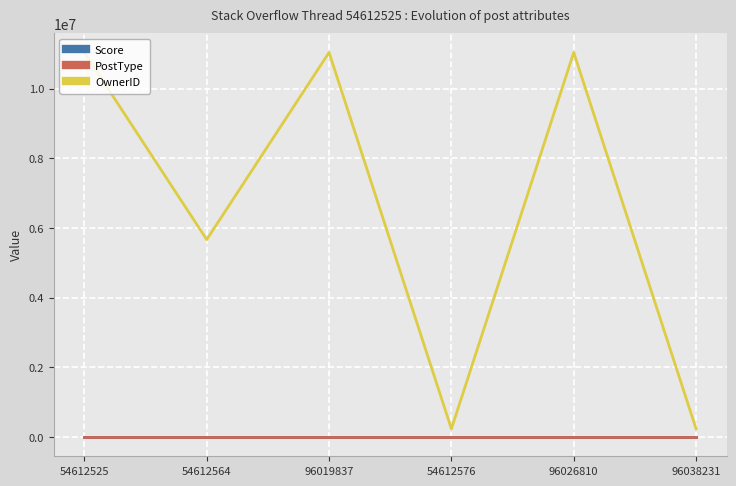

True or false: Score has a value of 0 at 96026810.

True